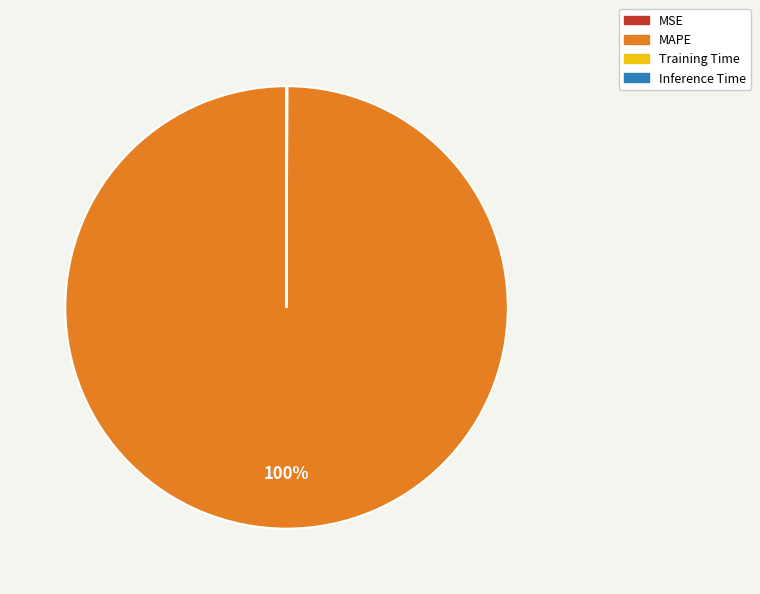

What is the majority slice?

MAPE